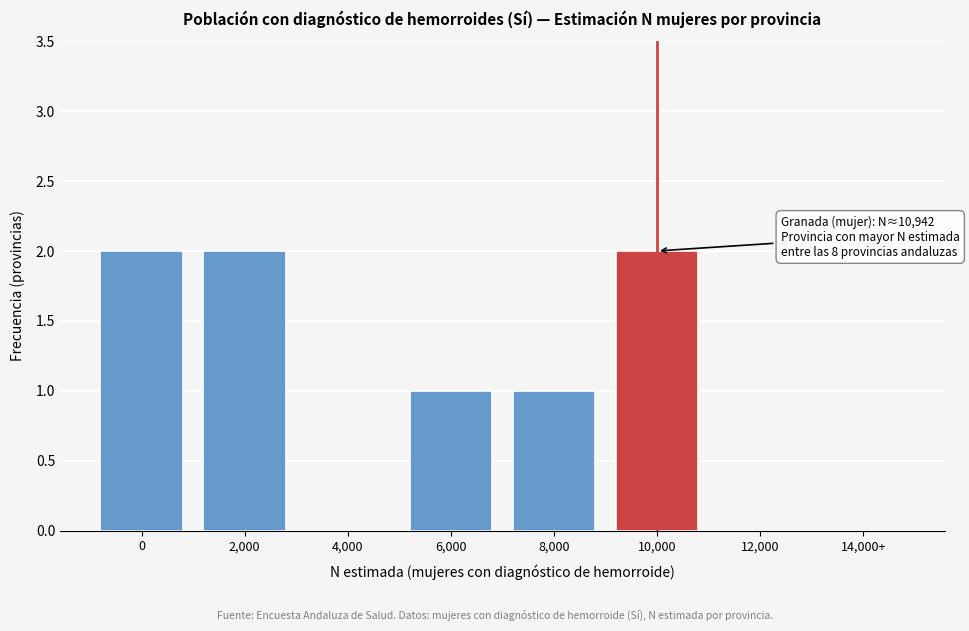

Reading left to right, extract all data points from this chart.

0=2	2,000=2	4,000=0	6,000=1	8,000=1	10,000=2	12,000=0	14,000+=0